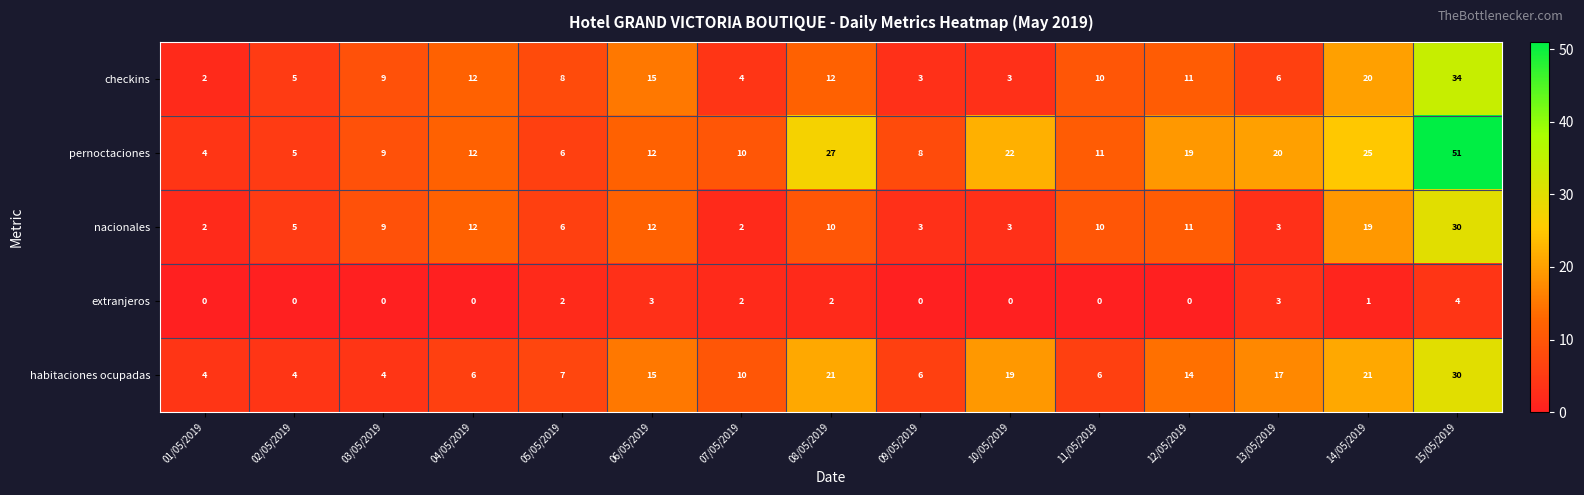

What is the sum of the habitaciones ocupadas values at 15/05/2019 and 02/05/2019?

34